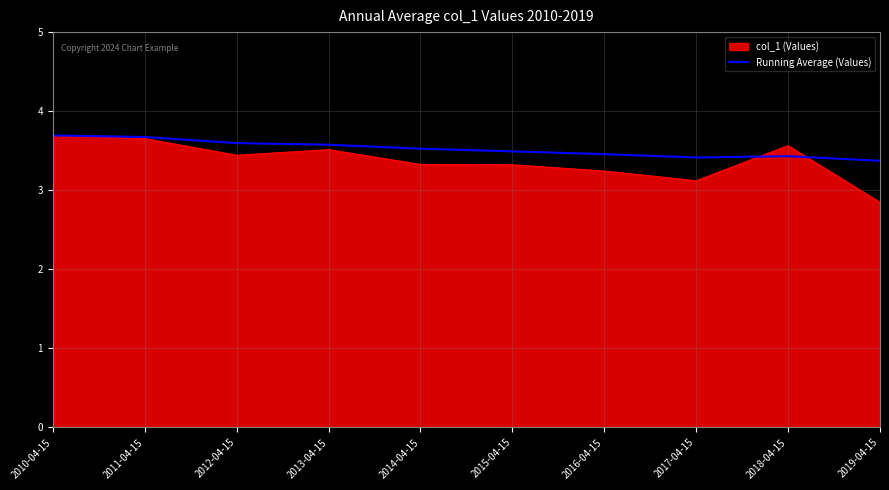

True or false: col_1 (Values) has a value of 3.4 at 2012-04-15.

True